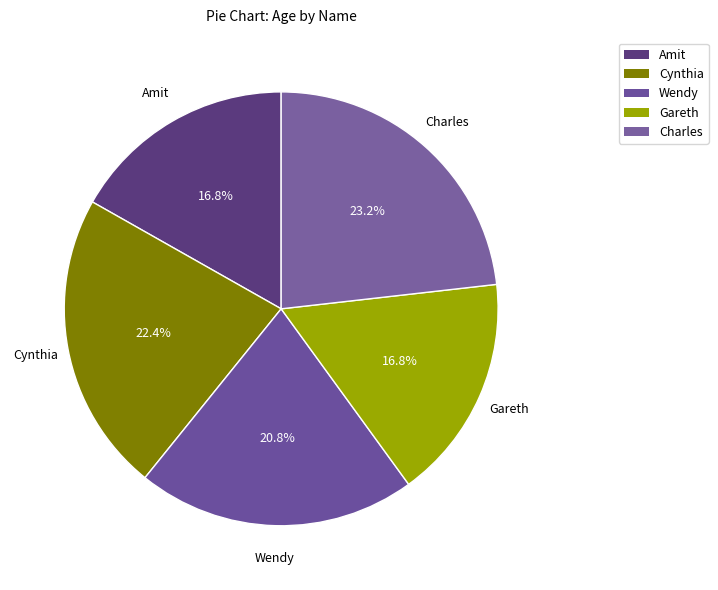

What percentage is the Gareth slice, to the nearest percent?

17%